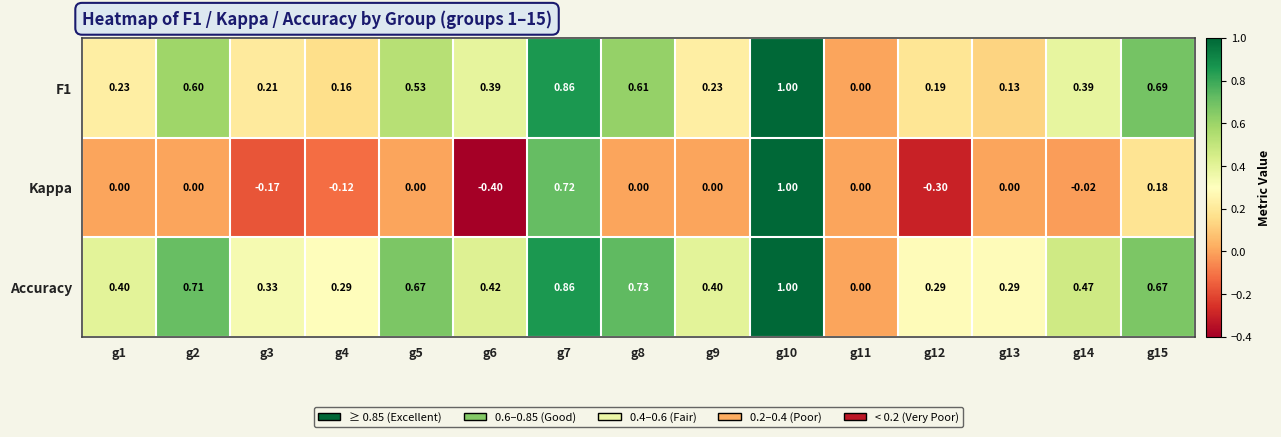

How many distinct data groups are displayed?

3